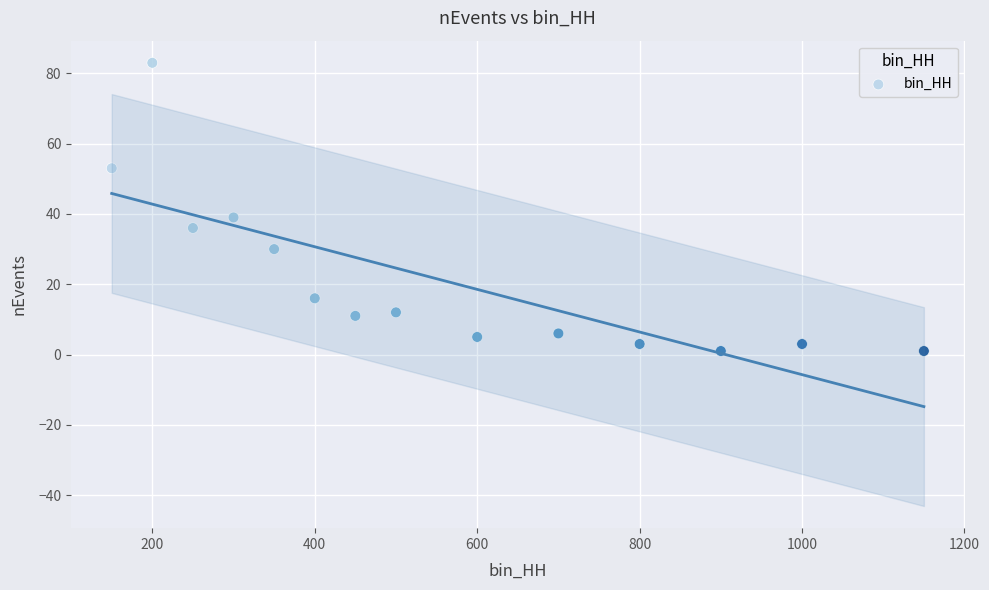

What is the range of X values (max minus min)?

1000